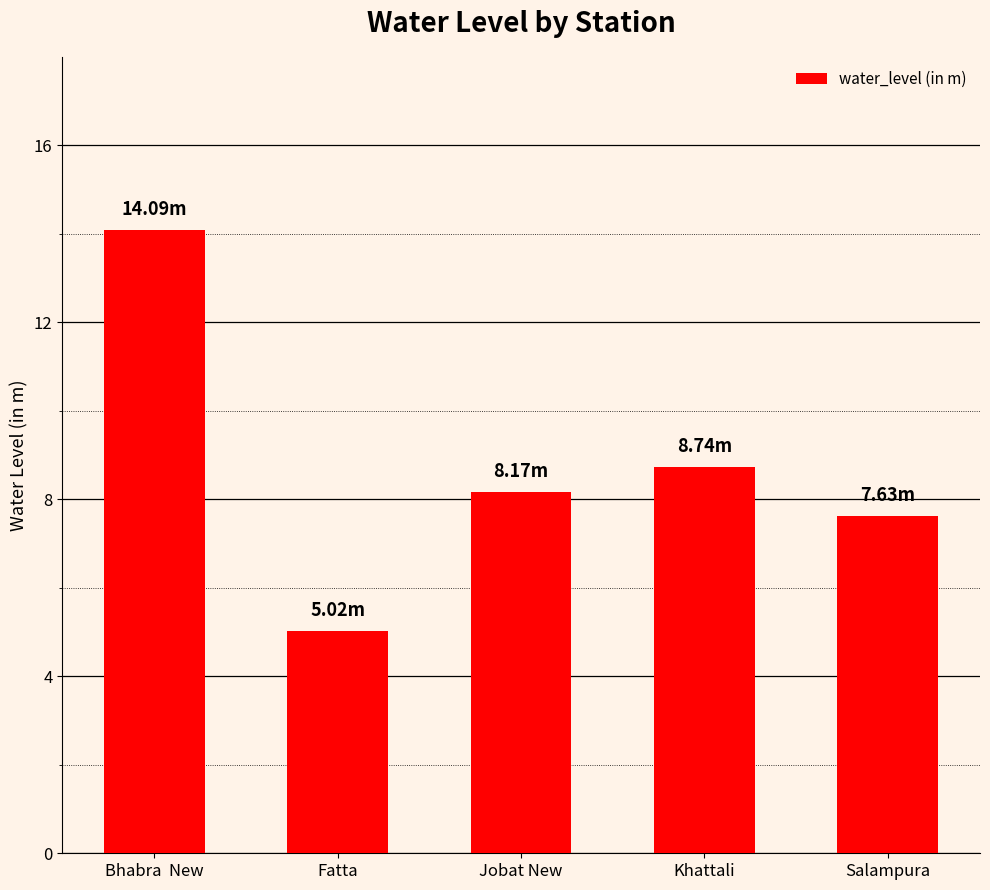

Count the number of values greater than 8.

3